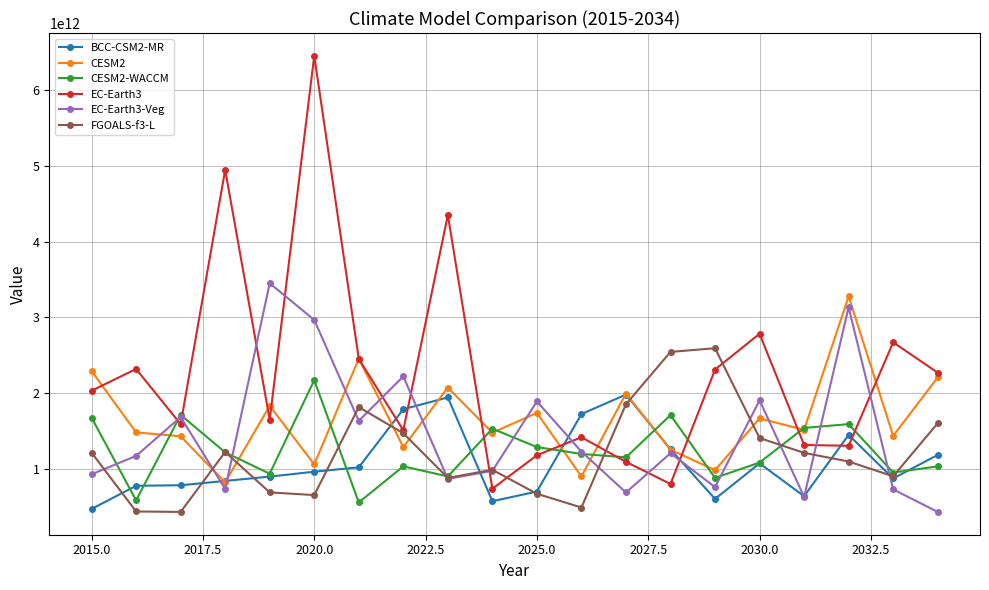

True or false: CESM2 has more than 1 interior local peaks.

True